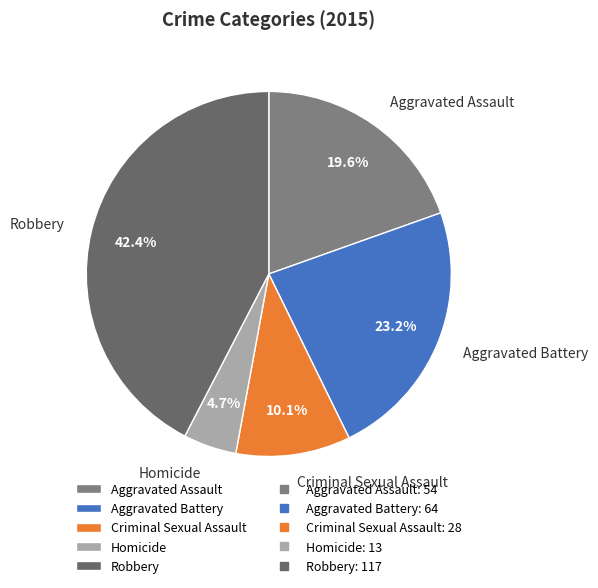

Approximately how many times larger is the value at Criminal Sexual Assault compared to Aggravated Assault?

0.5